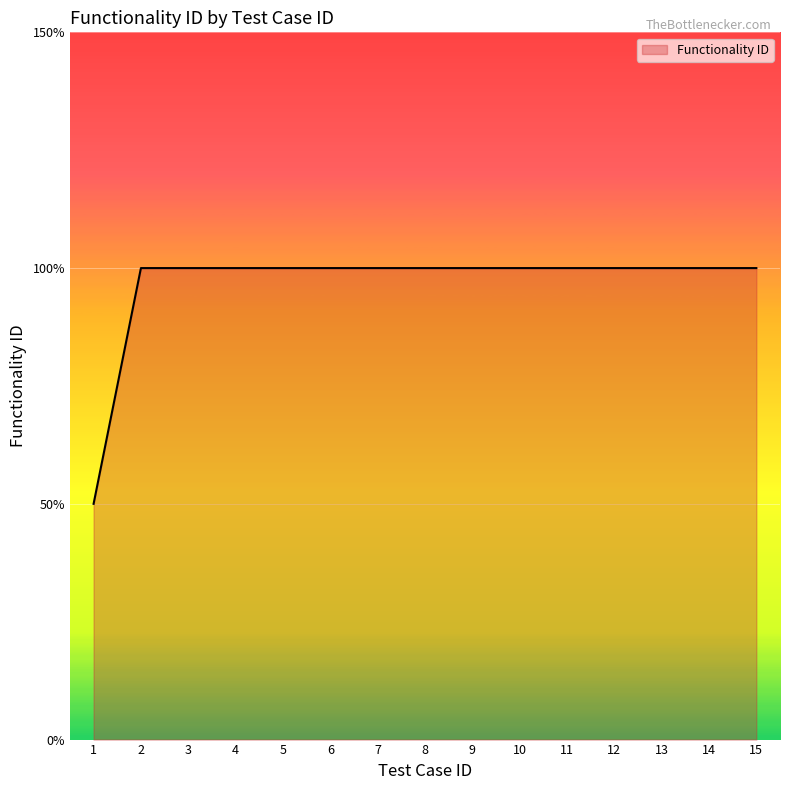

Between 1 and 8, which is larger?

8